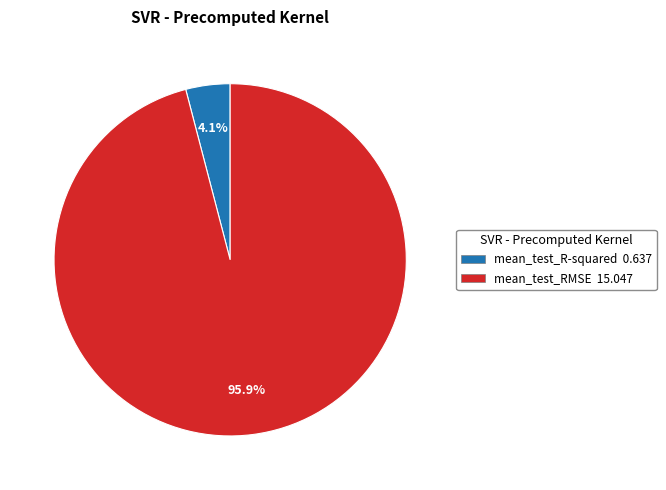

To the nearest percent, what is the difference between the mean_test_R-squared and mean_test_RMSE slice percentages?

92%